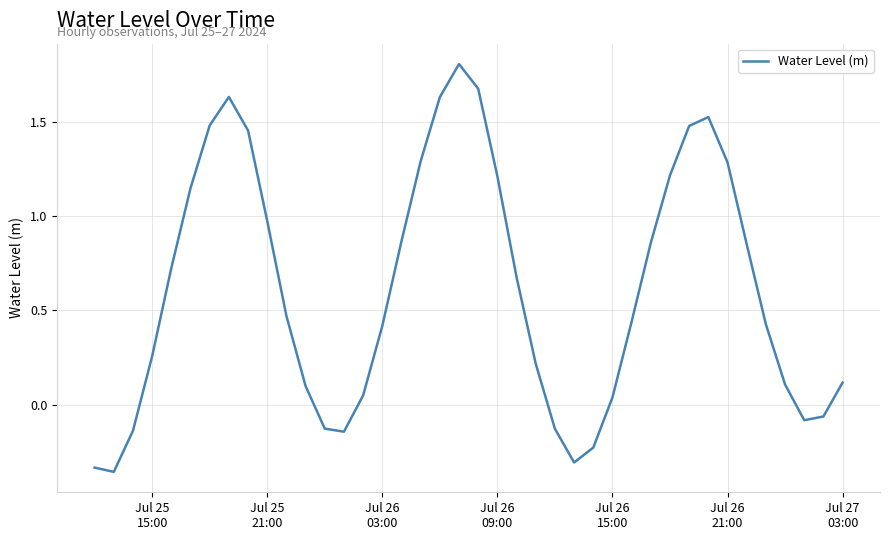

What is the maximum value shown in the chart?

1.8